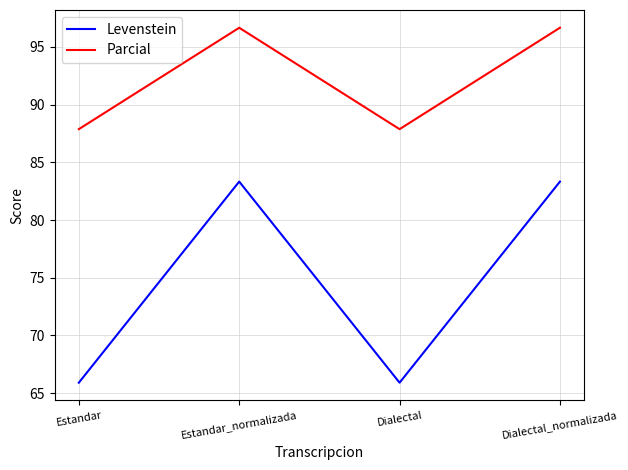

What is the difference between the highest and lowest values at Estandar_normalizada?

13.3